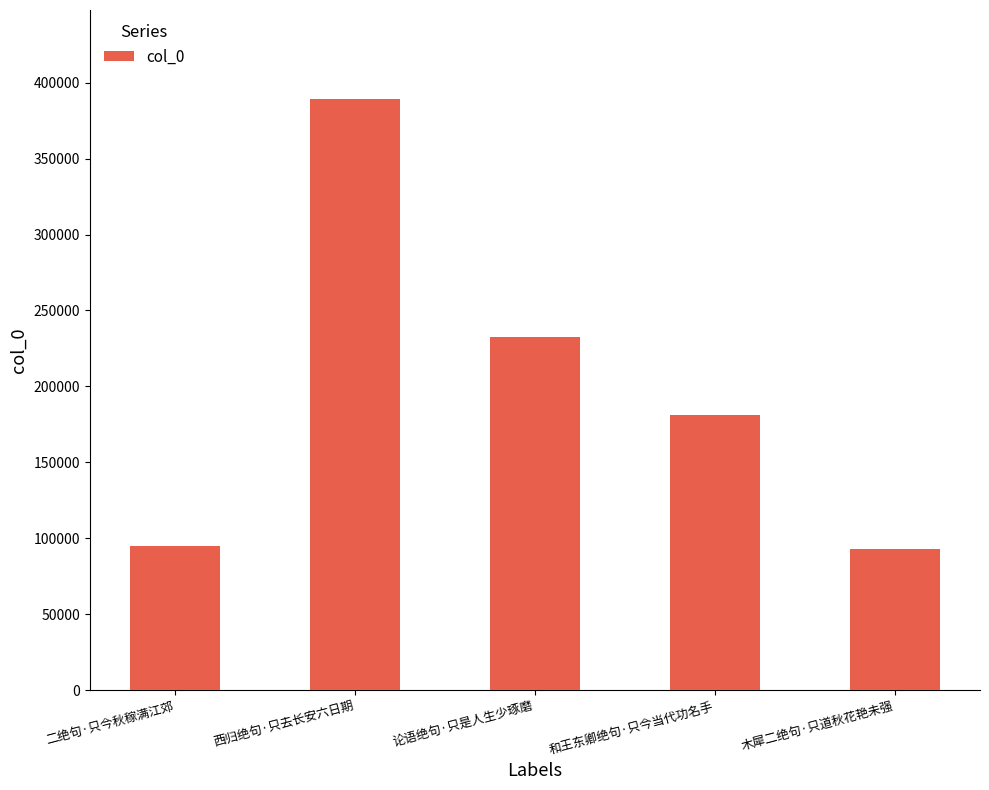

What is the ratio of the value at 和王东卿绝句·只今当代功名手 to the value at 论语绝句·只是人生少琢磨?

0.8